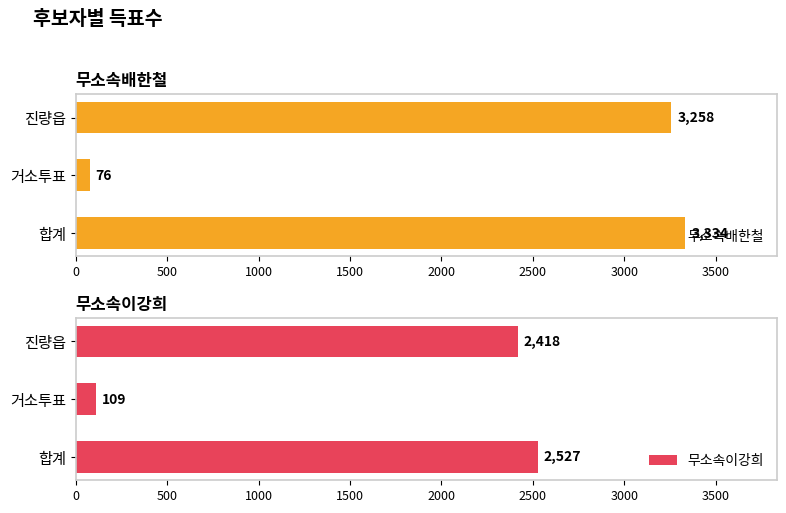

The value of 무소속배한철 at 500 is 38. True or false?

False